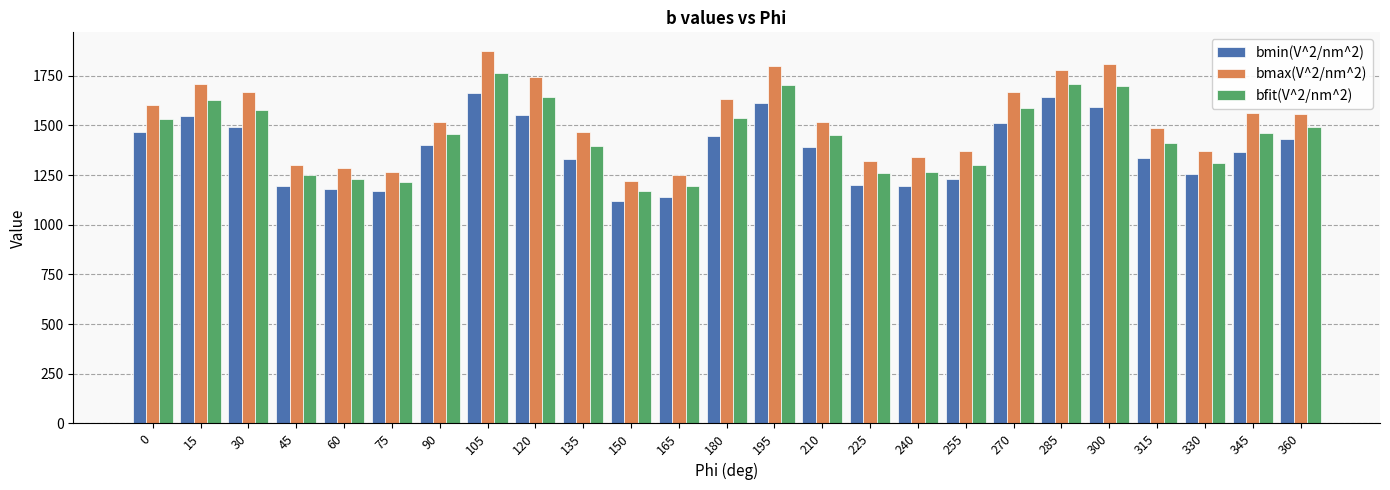

List the series in order of their peak value, lowest first.

bmin(V^2/nm^2), bfit(V^2/nm^2), bmax(V^2/nm^2)